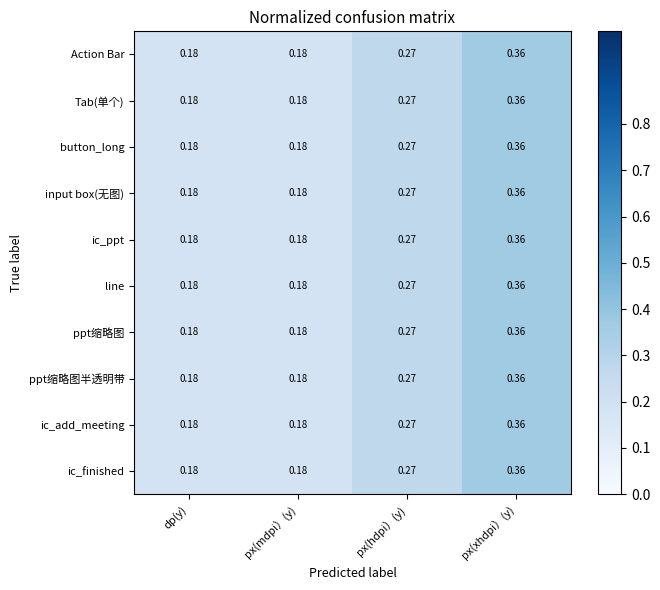

How many distinct data groups are displayed?

10